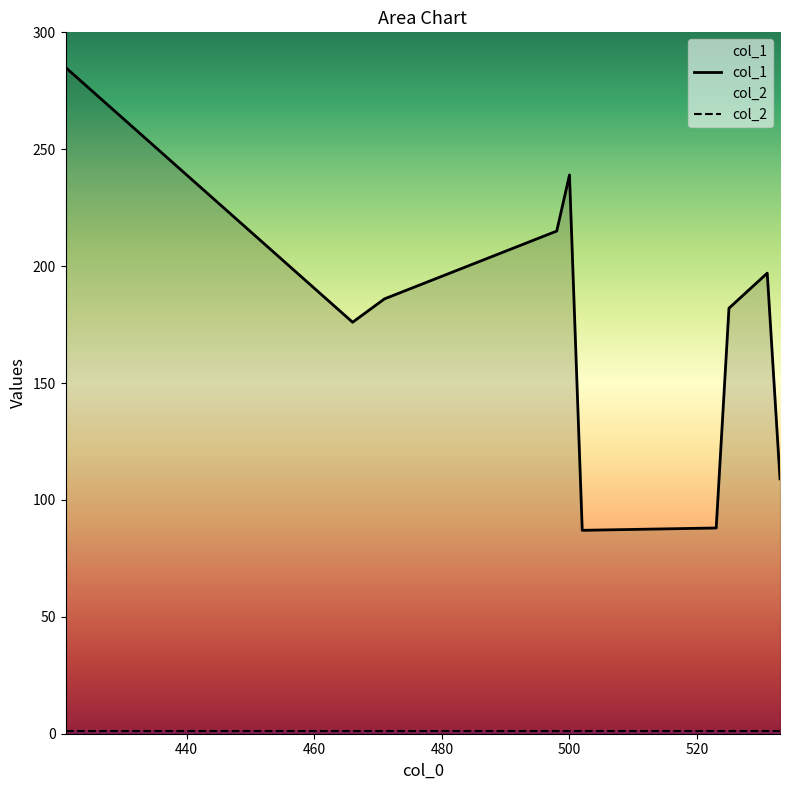

How many data points does each series have?

10